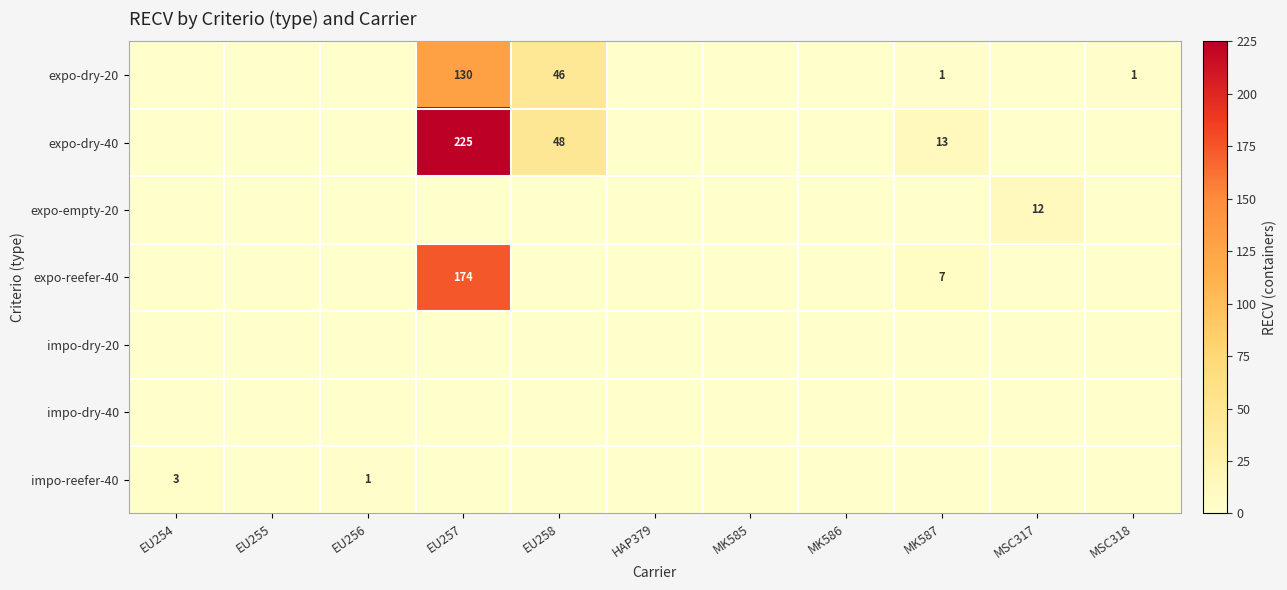

Which series changed the most between EU254 and HAP379?

impo-reefer-40